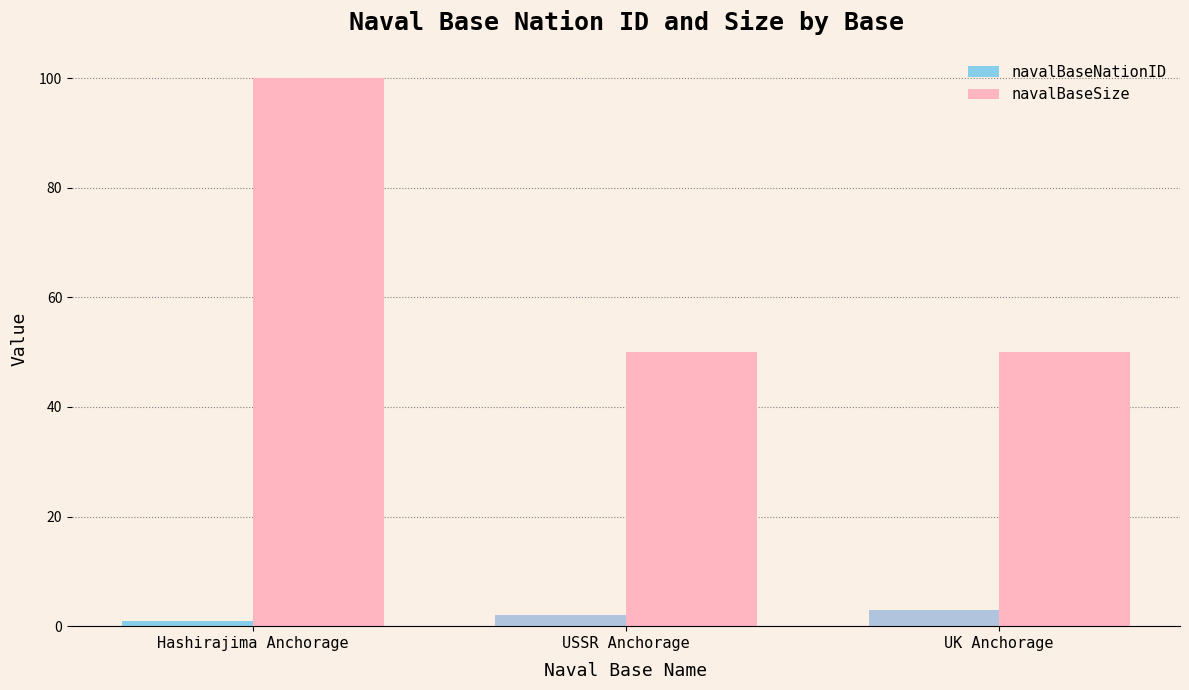

Which series changed the most between Hashirajima Anchorage and USSR Anchorage?

navalBaseSize